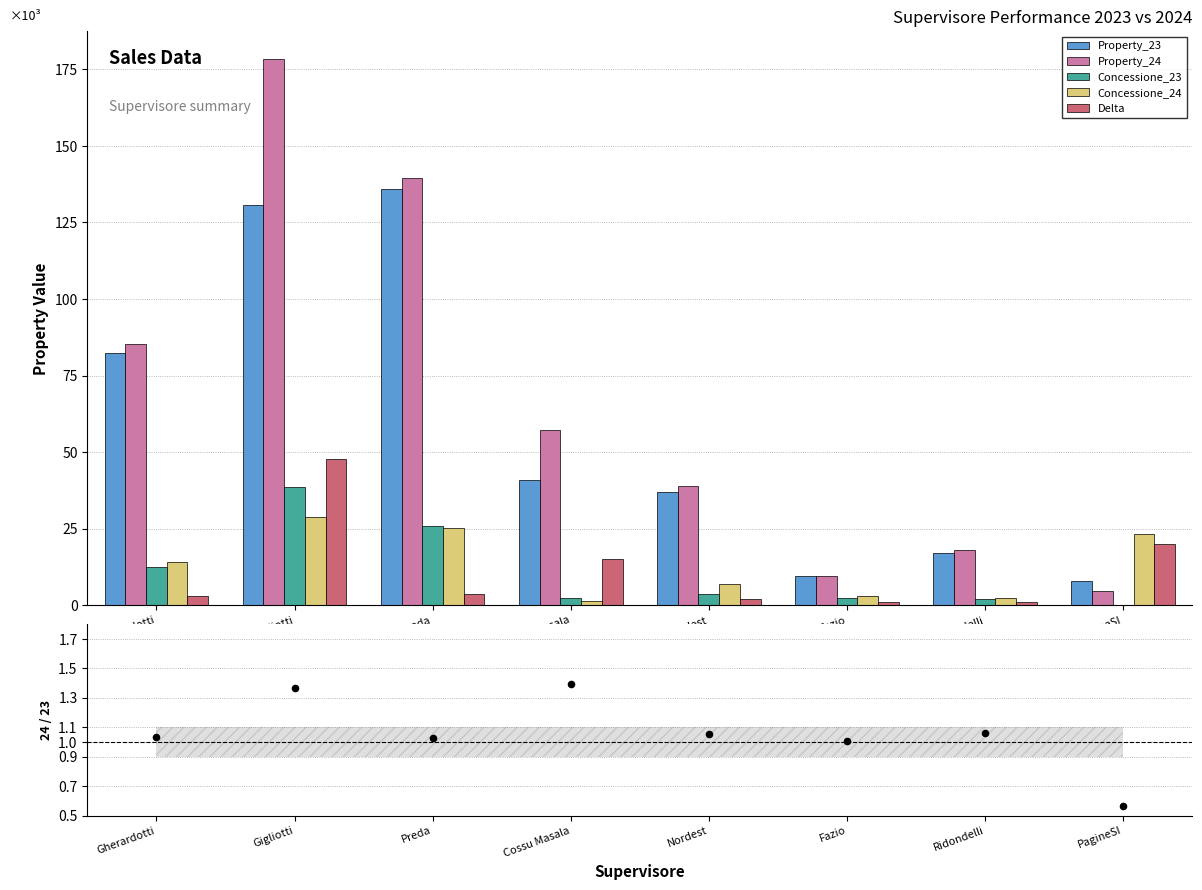

At how many categories does at least one series exceed 160880?

1